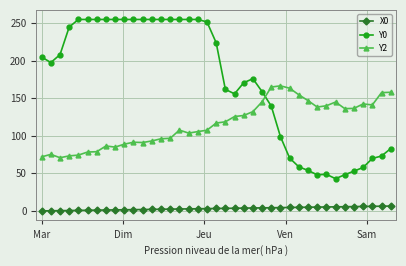

What is the average value of the Y2 series?

116.3